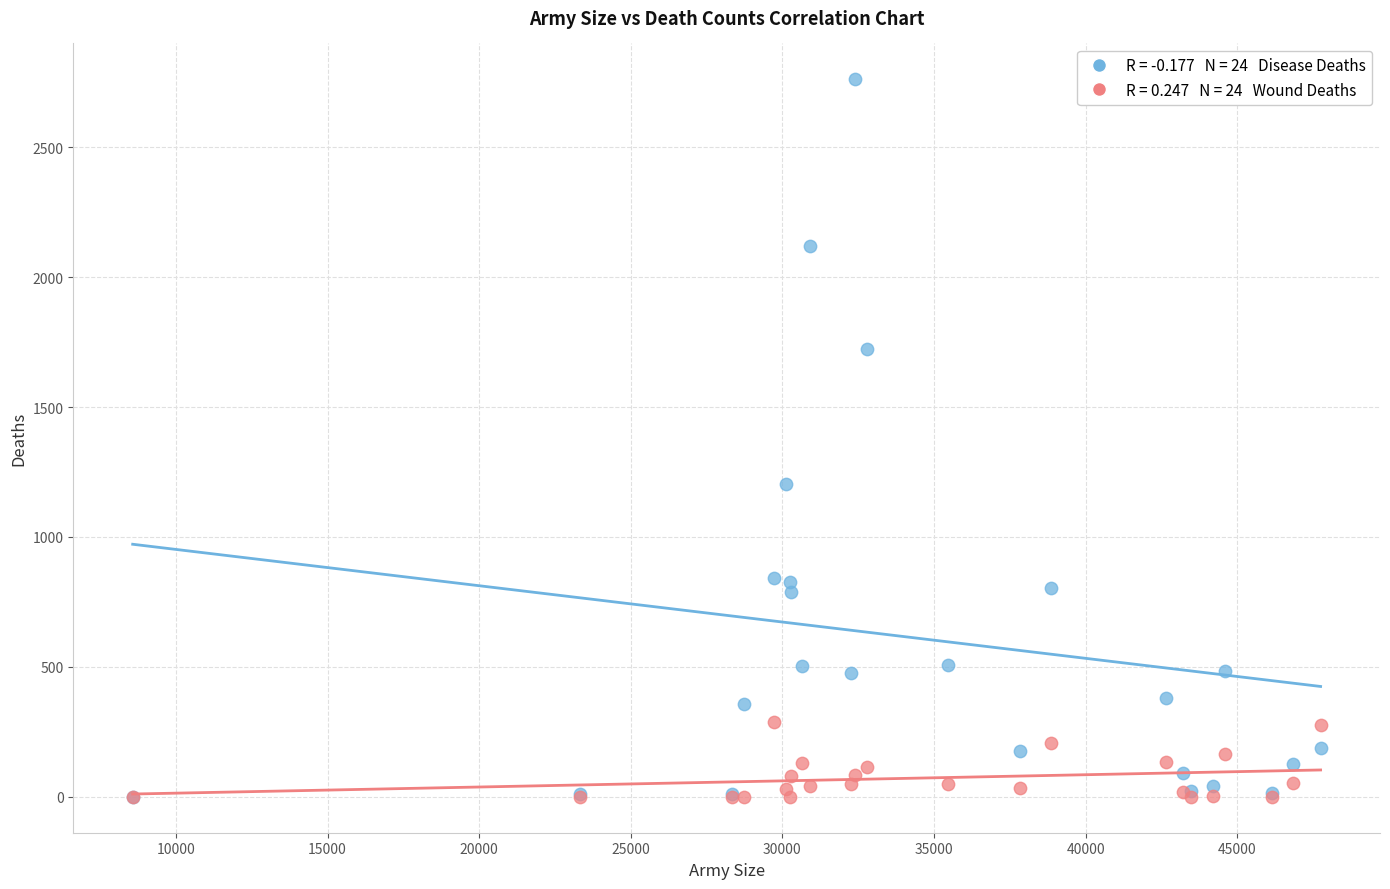

Across all series, what Y value is closest to 1380?

1205